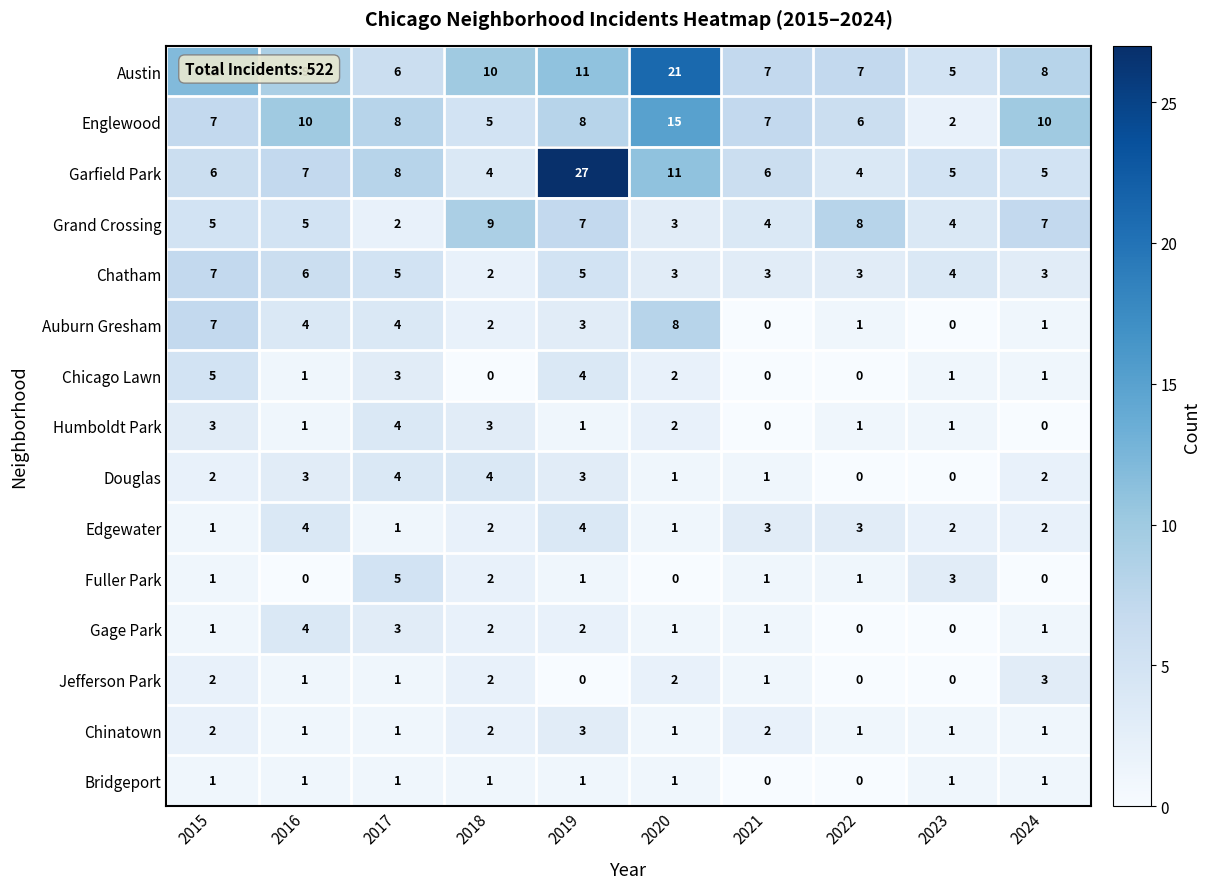

How many Edgewater values are between 1 and 3?

8